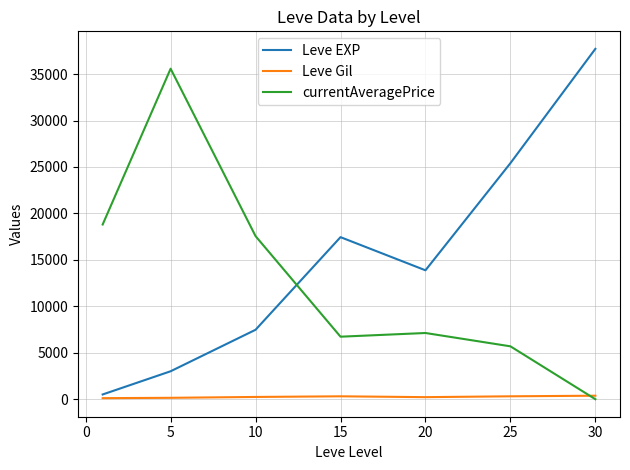

Which series has the largest total across all categories?

Leve EXP